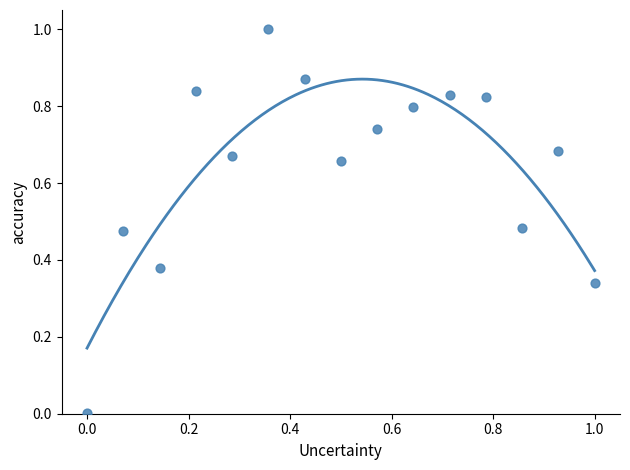

What is the range of X values (max minus min)?

1.0